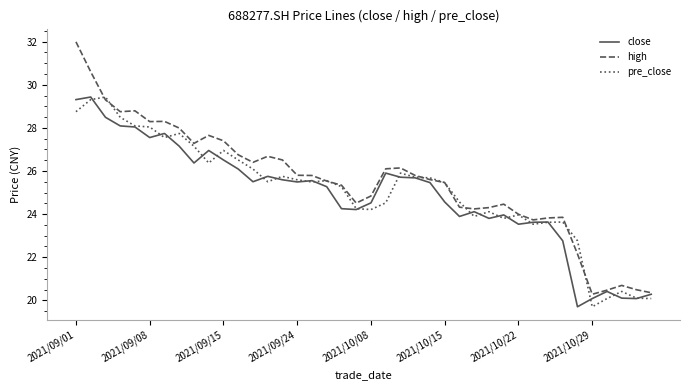

What is the greatest value displayed?

32.0